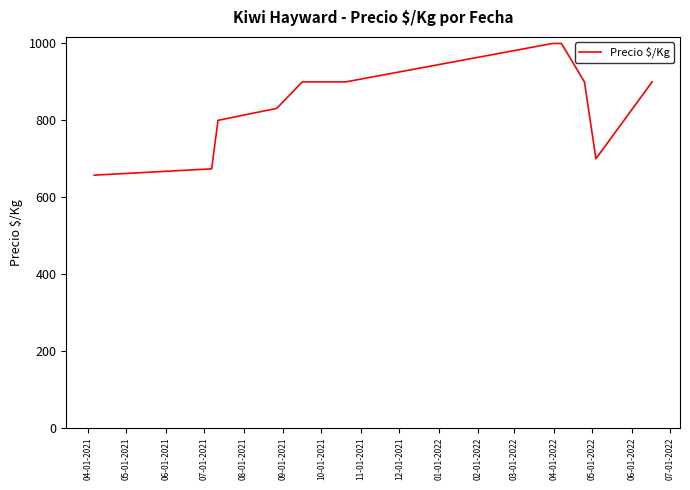

What is the smallest value displayed?

657.3